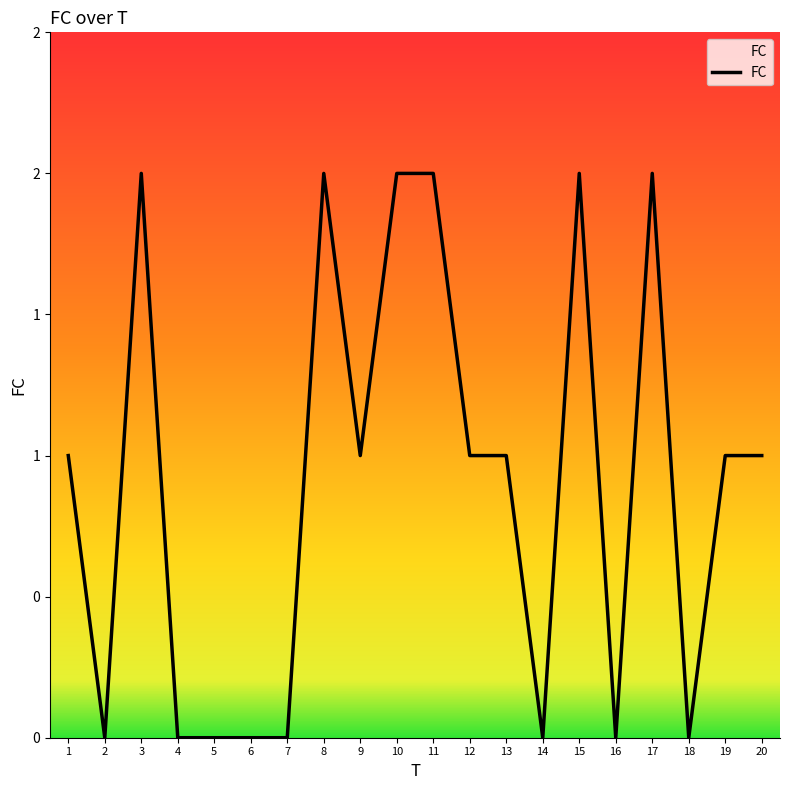

Reading left to right, transcribe all the data shown in this chart.

1	0	2	0	0	0	0	2	1	2	2	1	1	0	2	0	2	0	1	1